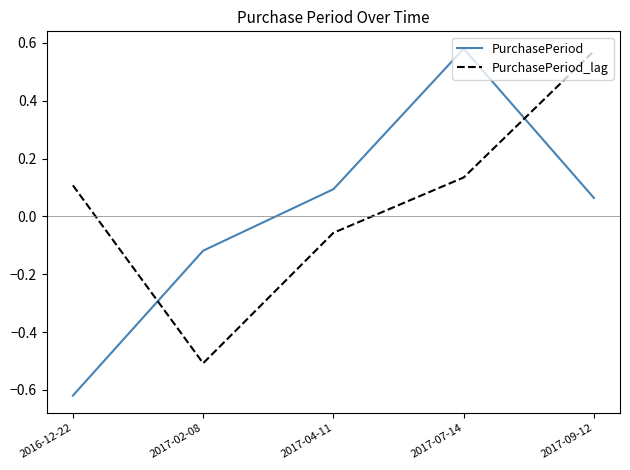

Where does the PurchasePeriod_lag series first go above 0?

2016-12-22